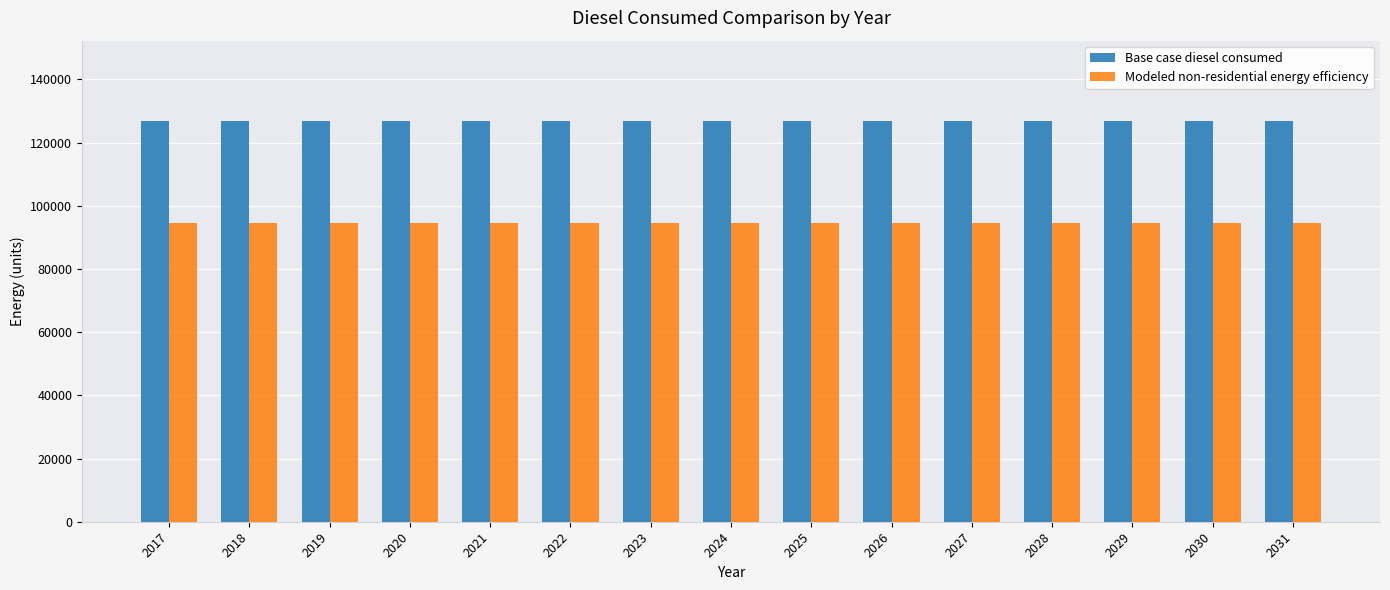

Rank the series at 2021 from lowest to highest value.

Modeled non-residential energy efficiency, Base case diesel consumed